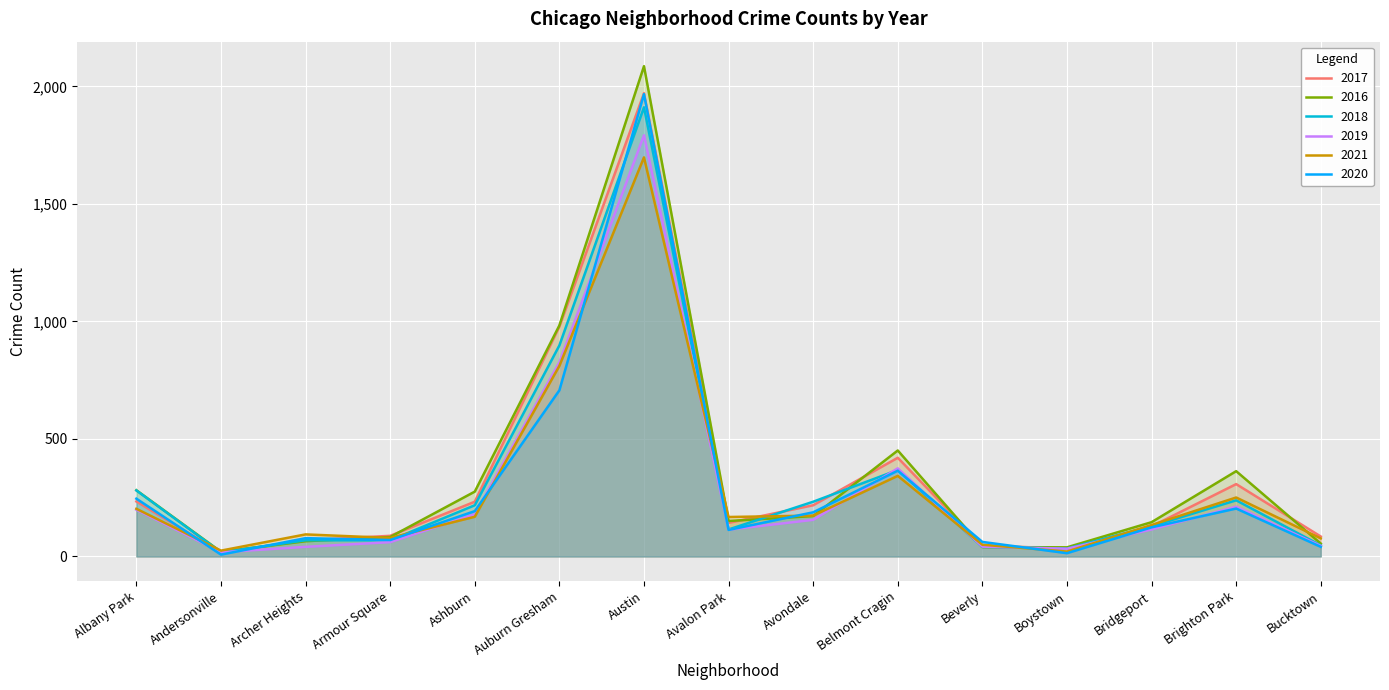

What is the lowest value of the 2016 series?

20